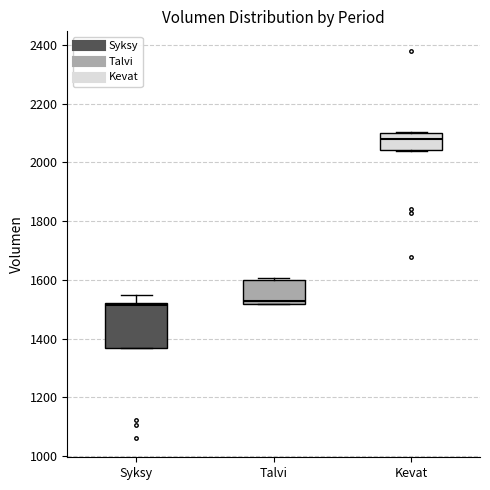

Where is the upper edge of the box for Talvi on the y-axis? The values are not printed on the chart, so give them approximately, as read against the axis.

1600